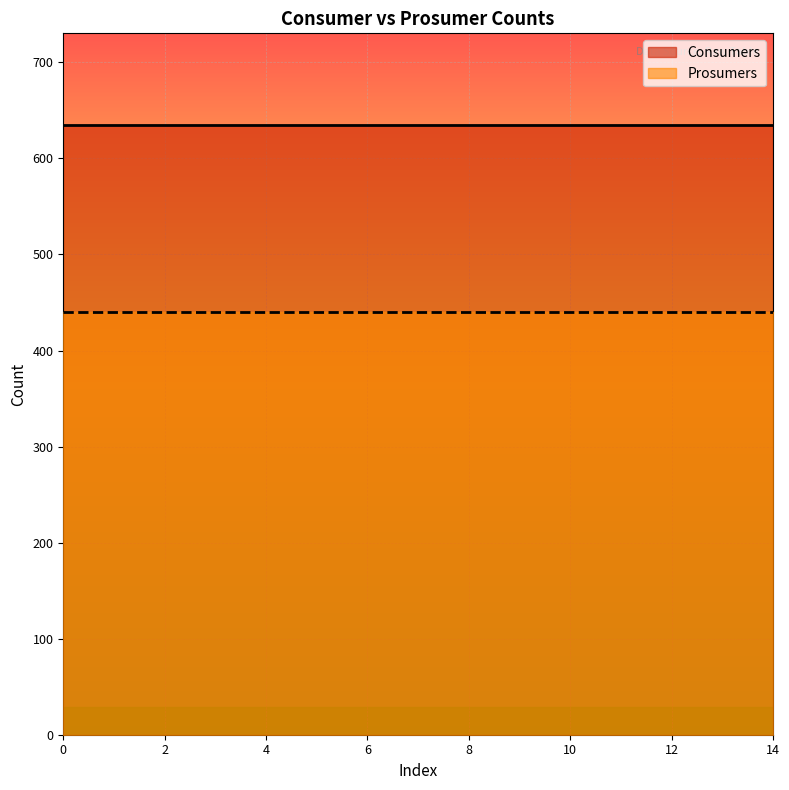

Rank the categories by Prosumers value from highest to lowest.

0, 1, 2, 3, 4, 5, 6, 7, 8, 9, 10, 11, 12, 13, 14